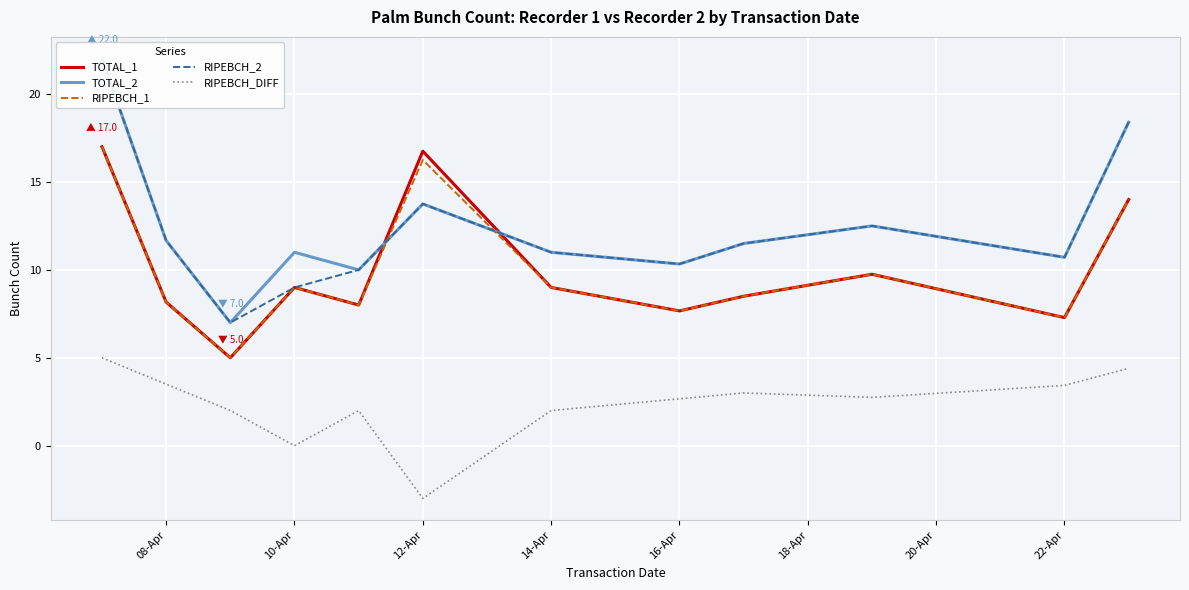

True or false: RIPEBCH_DIFF and TOTAL_1 intersect in this chart.

False